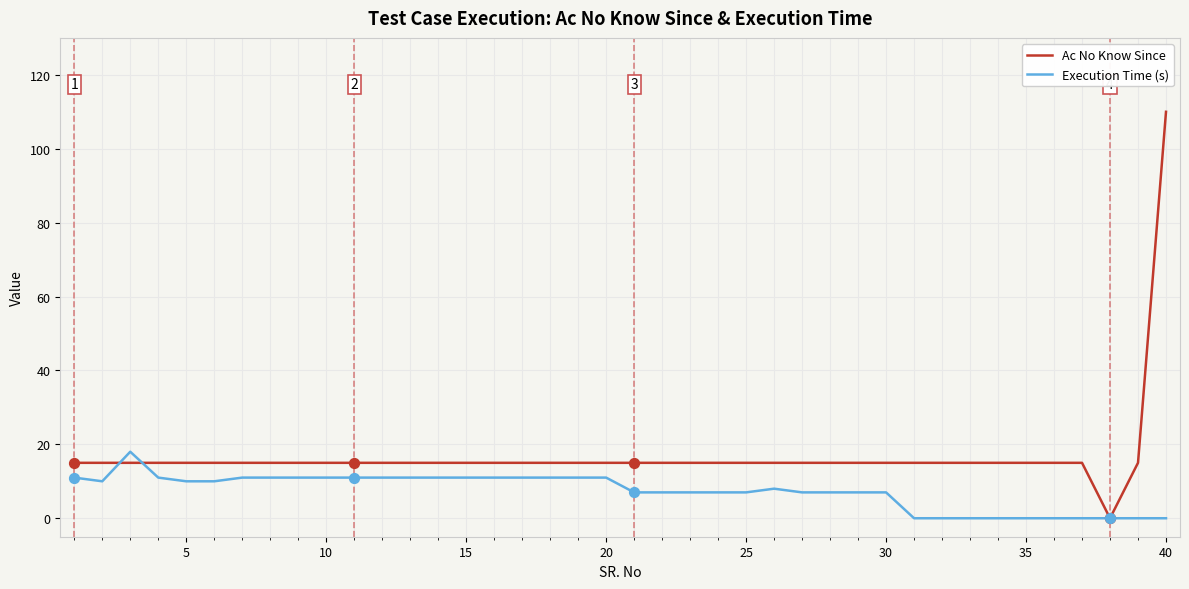

At how many categories does at least one series exceed 21?

1